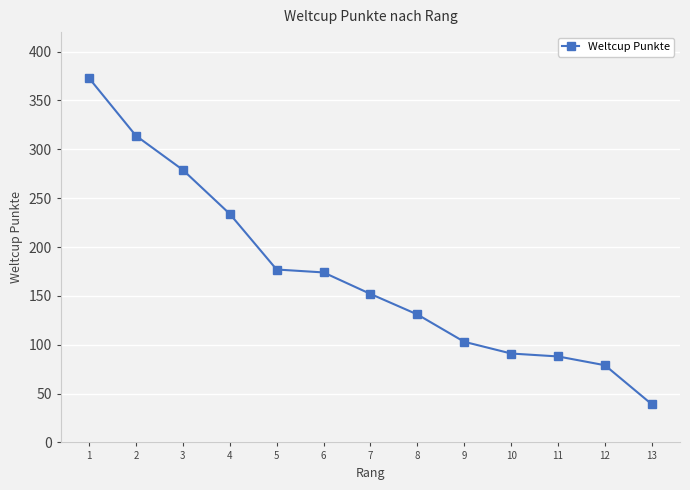

What is the value of the 7th point from the left?

152